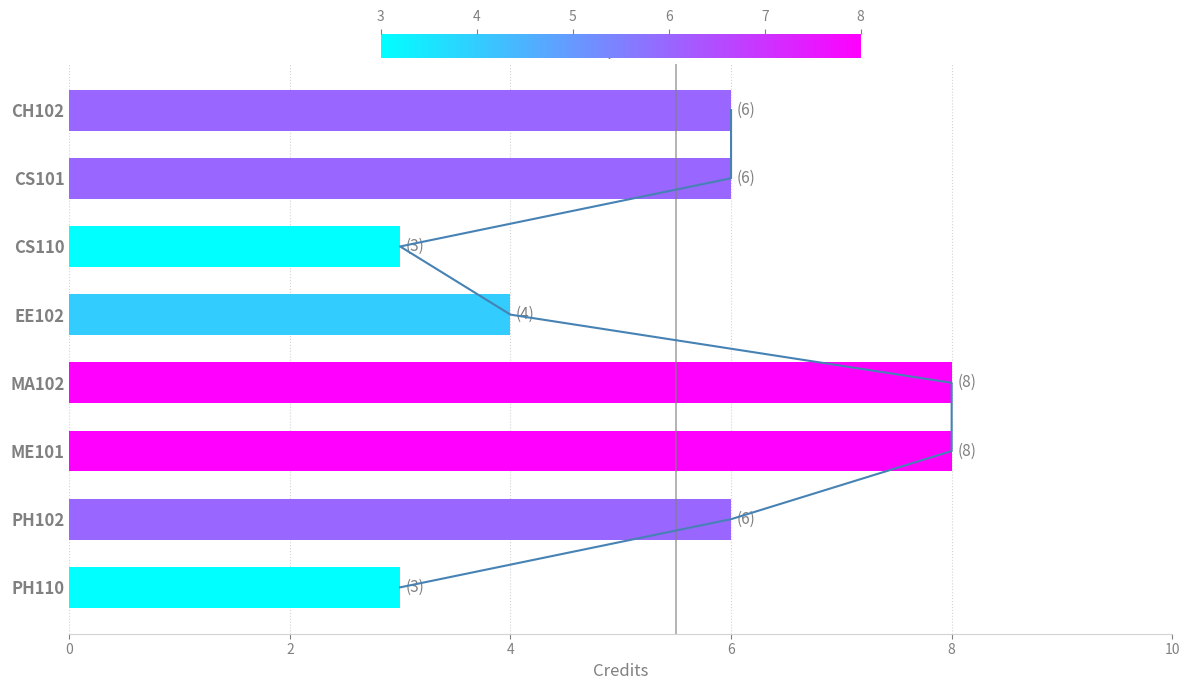

Reading left to right, transcribe all the data shown in this chart.

6	6	3	4	8	8	6	3